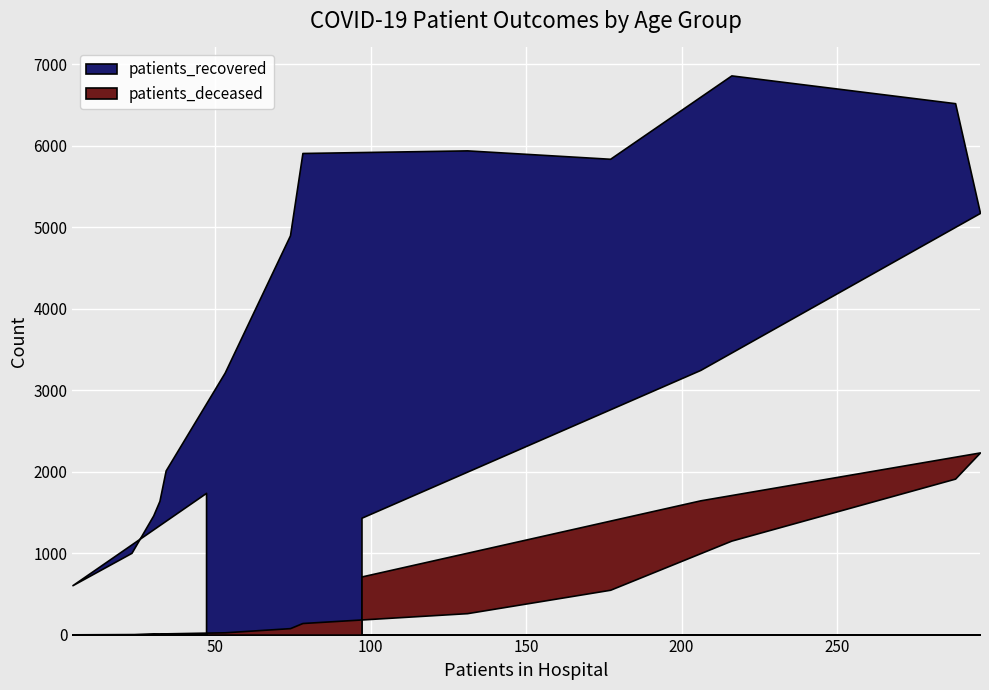

Is it true that patients_deceased equals 145 at 65 - 69?

False